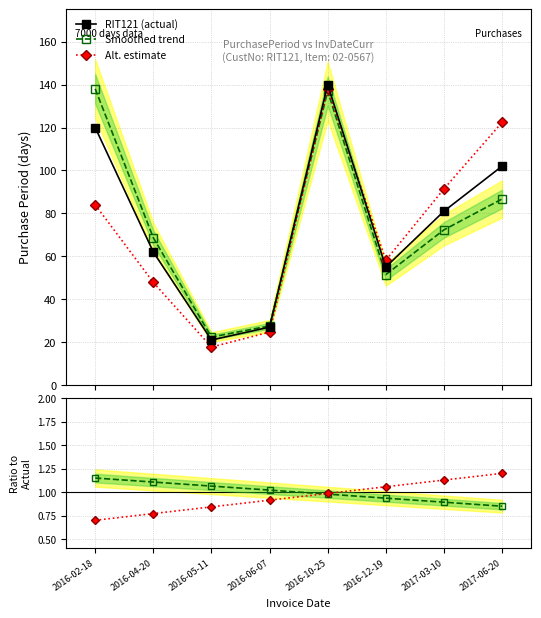

Reading left to right, transcribe all the data shown in this chart.

RIT121 (actual): 2016-02-18=120.0	2016-04-20=62.0	2016-05-11=21.0	2016-06-07=27.0	2016-10-25=140.0	2016-12-19=55.0	2017-03-10=81.0	2017-06-20=102.0
Smoothed trend: 2016-02-18=138.0	2016-04-20=68.6	2016-05-11=22.4	2016-06-07=27.6	2016-10-25=137.0	2016-12-19=51.5	2017-03-10=72.3	2017-06-20=86.7
Alt. estimate: 2016-02-18=84.0	2016-04-20=47.8	2016-05-11=17.7	2016-06-07=24.7	2016-10-25=138.0	2016-12-19=58.1	2017-03-10=91.4	2017-06-20=122.4
Smoothed / Actual: 2016-02-18=1.1	2016-04-20=1.1	2016-05-11=1.1	2016-06-07=1.0	2016-10-25=1.0	2016-12-19=0.9	2017-03-10=0.9	2017-06-20=0.8
Alt / Actual: 2016-02-18=0.7	2016-04-20=0.8	2016-05-11=0.8	2016-06-07=0.9	2016-10-25=1.0	2016-12-19=1.1	2017-03-10=1.1	2017-06-20=1.2